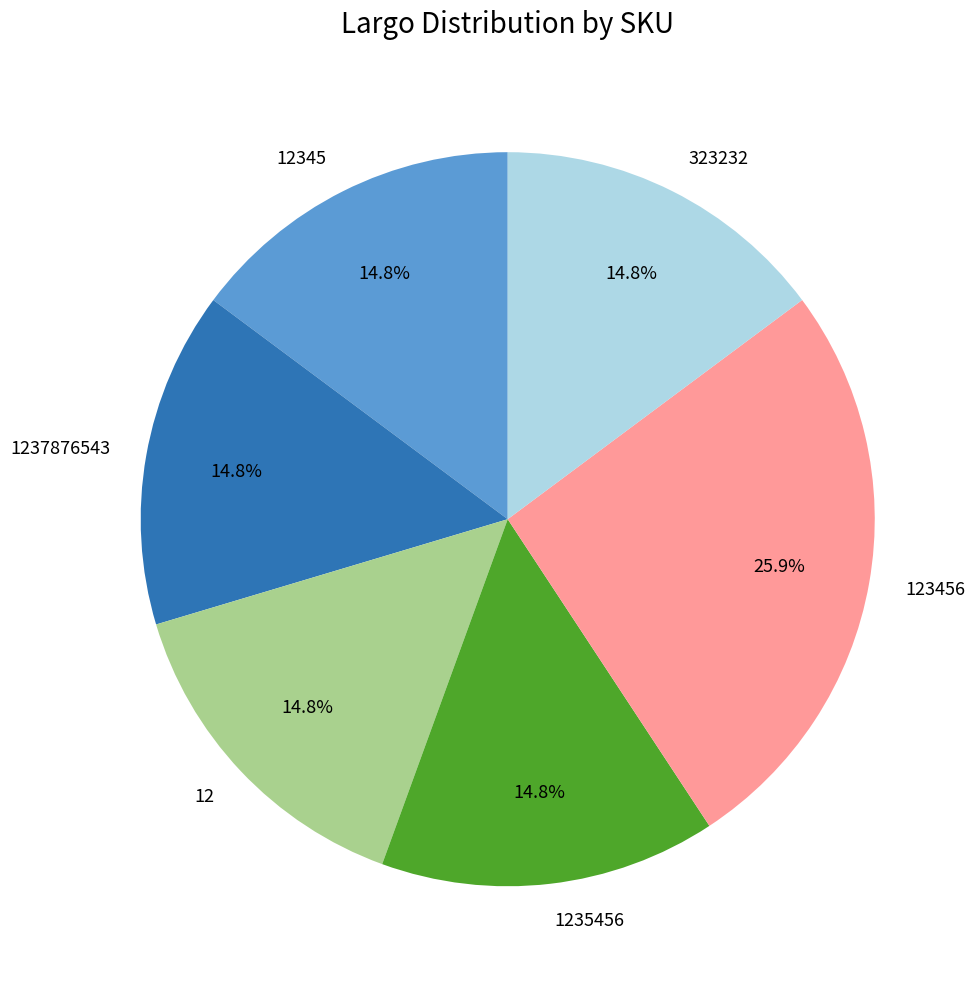

How many segments does this pie chart have?

6